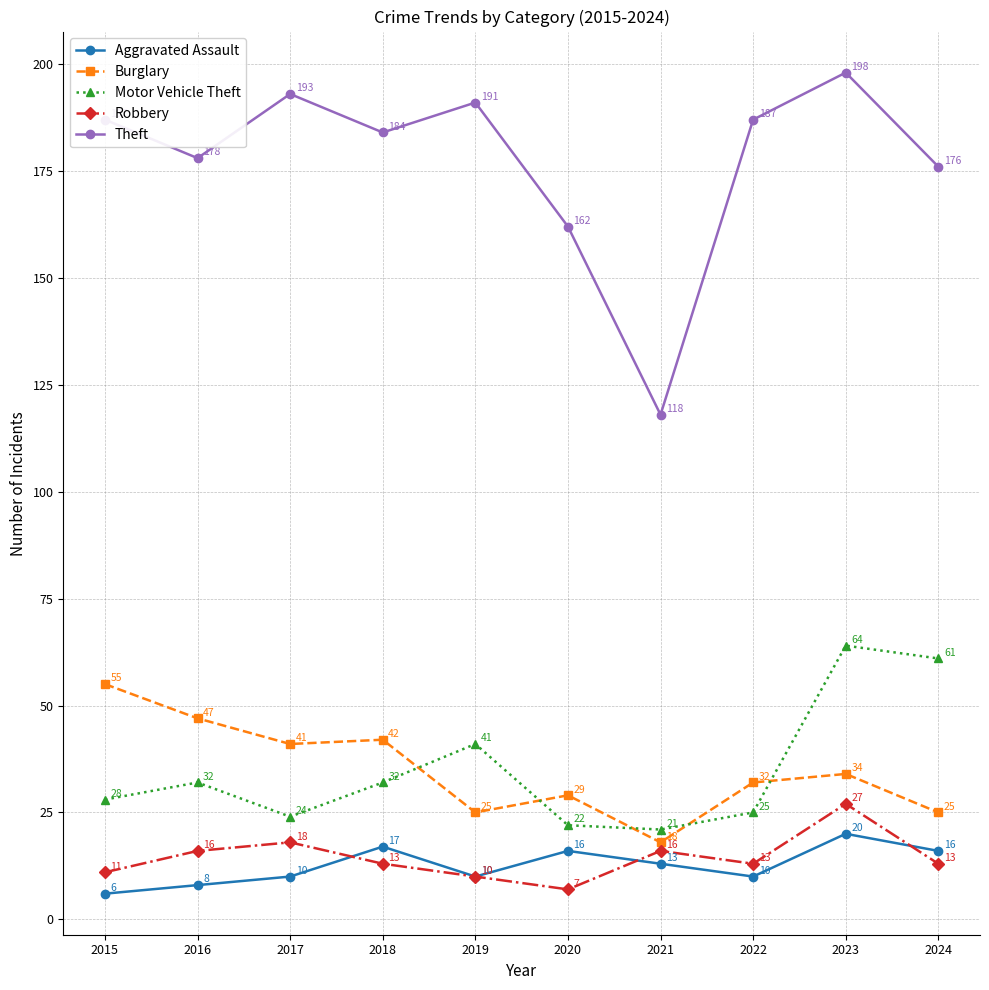

How many distinct data groups are displayed?

5